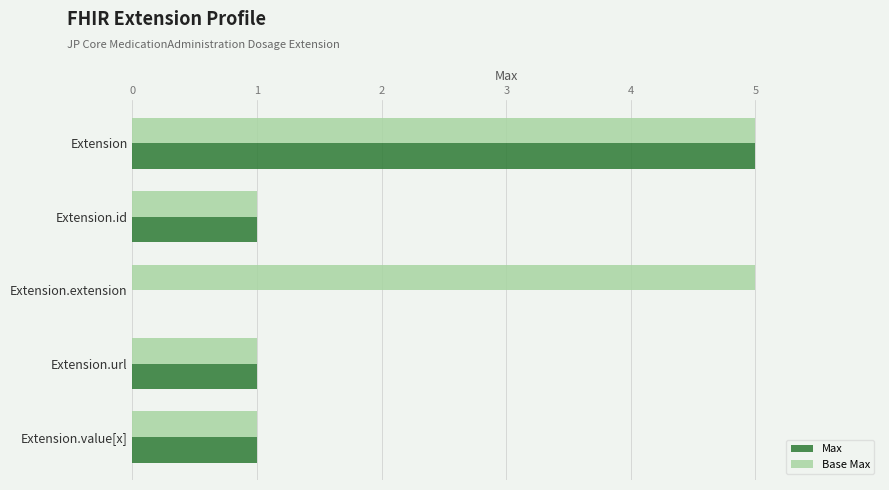

What is the sum of all Max values?

8